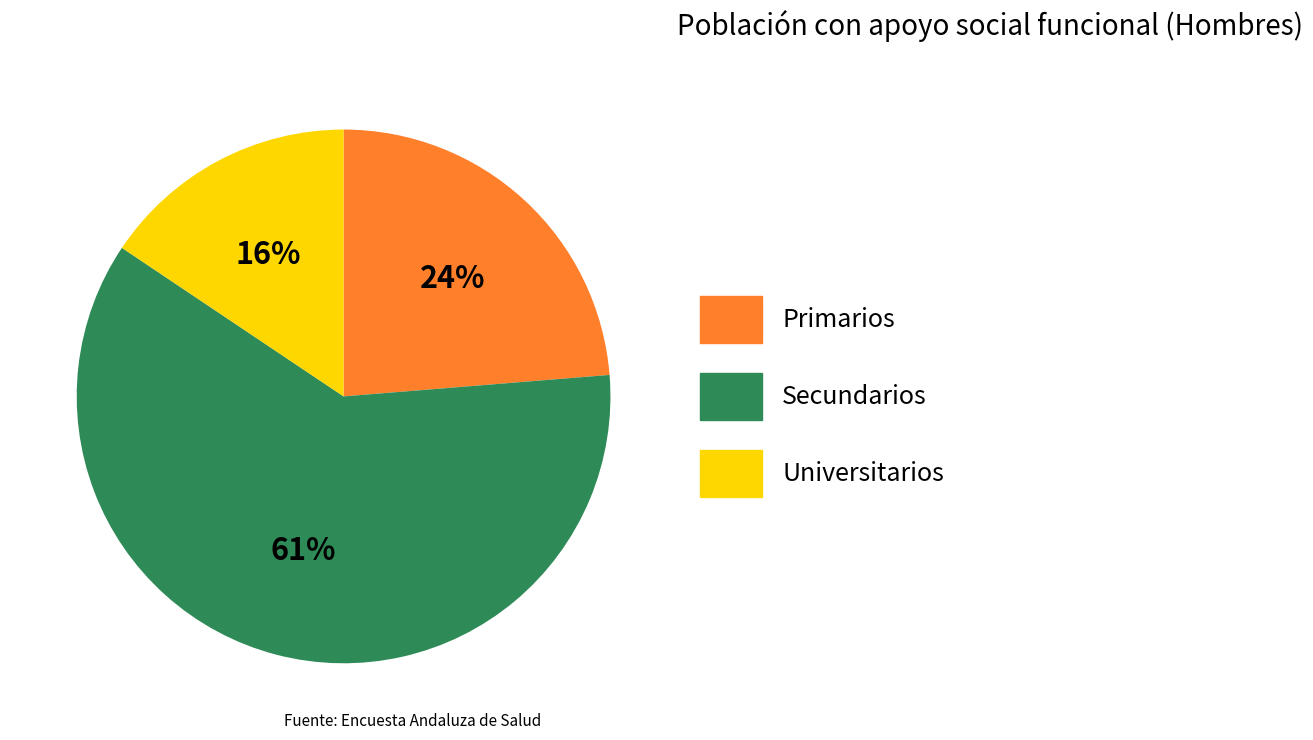

How many segments does this pie chart have?

3